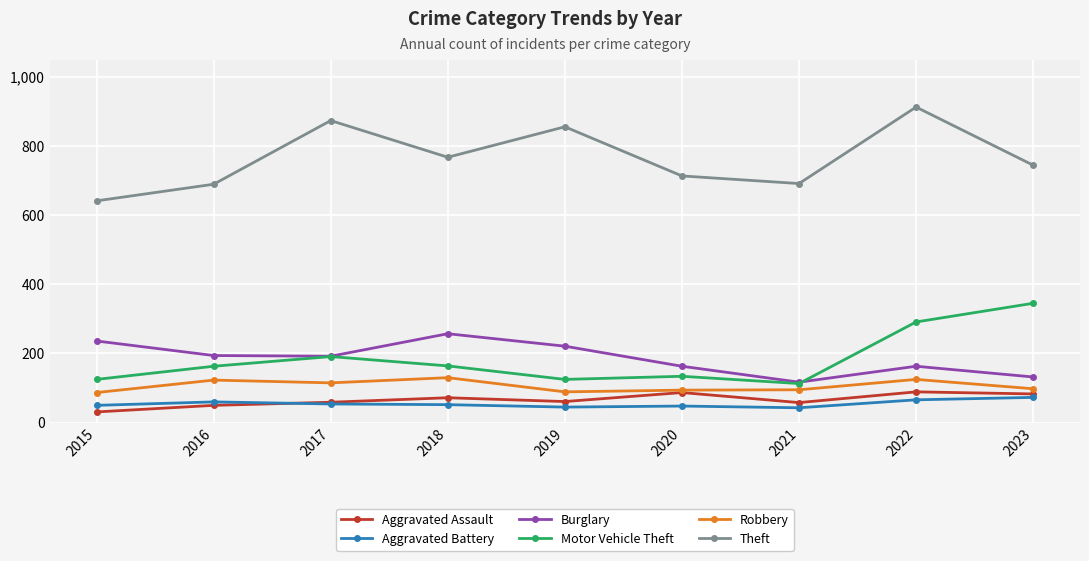

What is the difference between the Aggravated Assault values at 2021 and 2018?

14